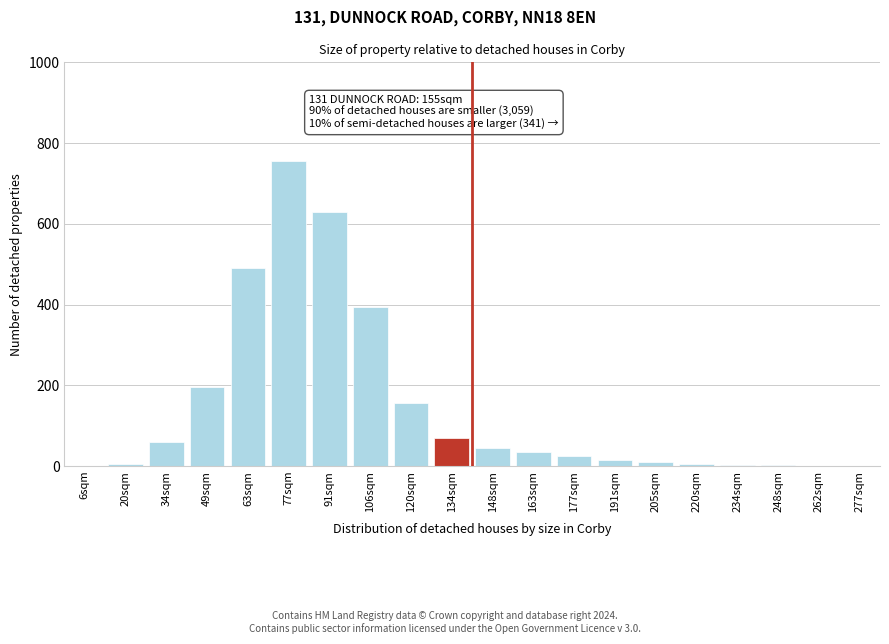

At which label is the value closest to 377?

106sqm